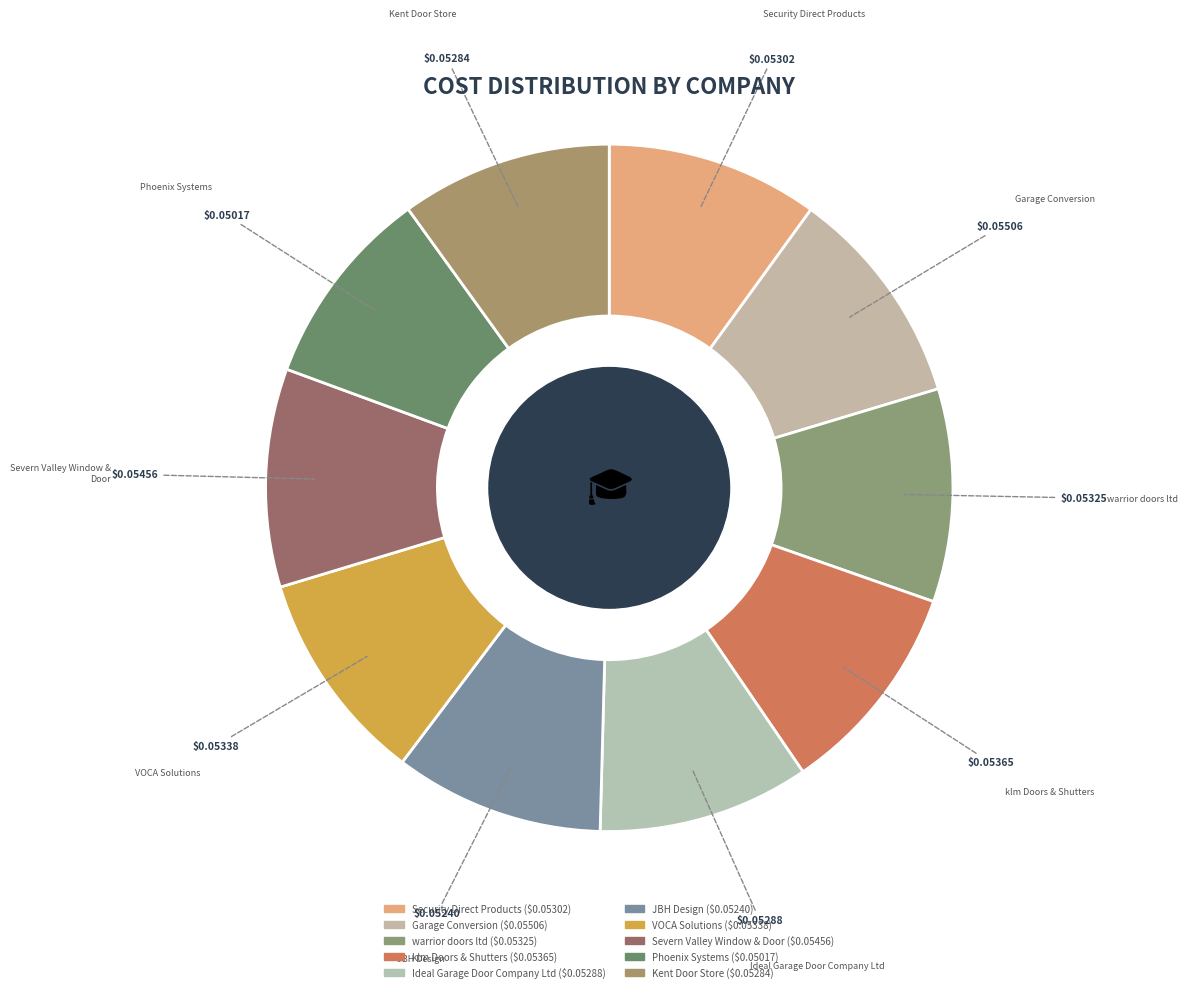

Do Kent Door Store and Phoenix Systems together represent more than half of the pie?

No